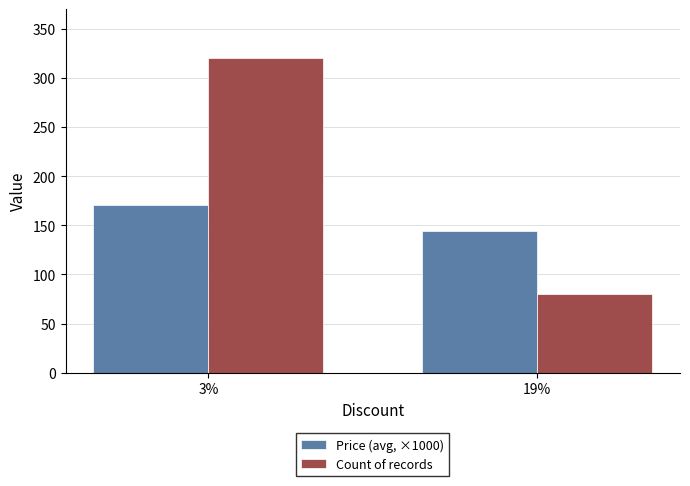

What is the greatest value displayed?

320